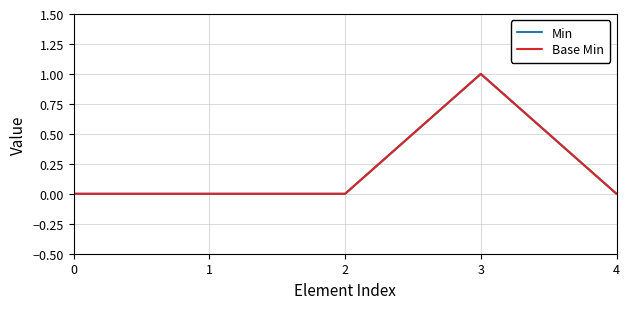

Does the chart display data point markers on the line(s)?

No